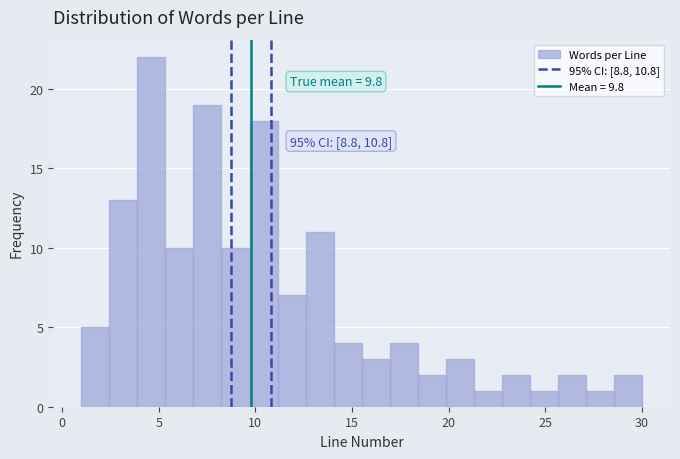

Around what value on the x-axis is the tallest bar? Give the approximate position of its centre, as read against the axis.

4.5